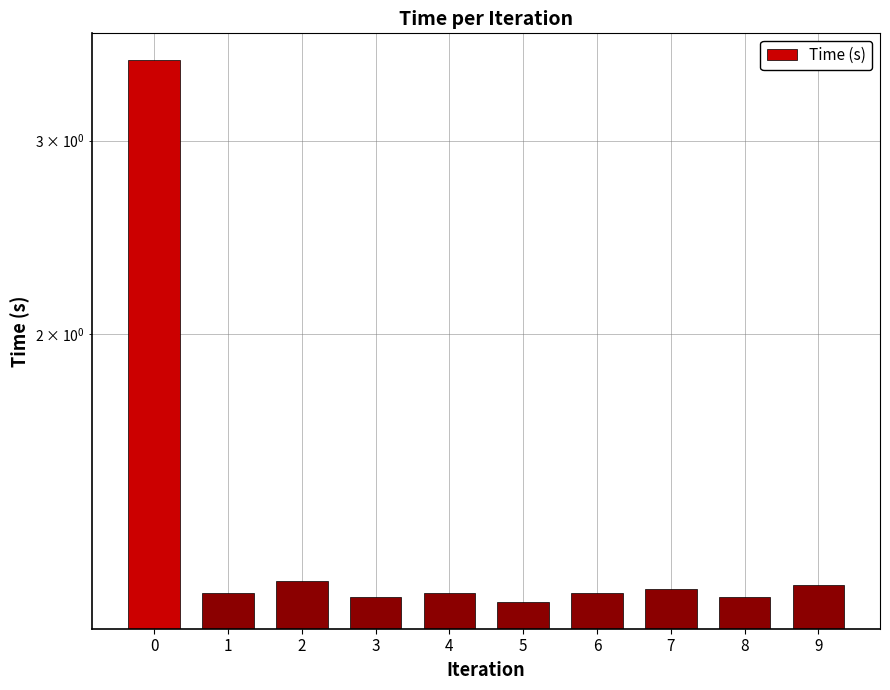

Reading right to left, extract all data points from this chart.

1.2	1.1	1.2	1.2	1.1	1.2	1.1	1.2	1.2	3.5